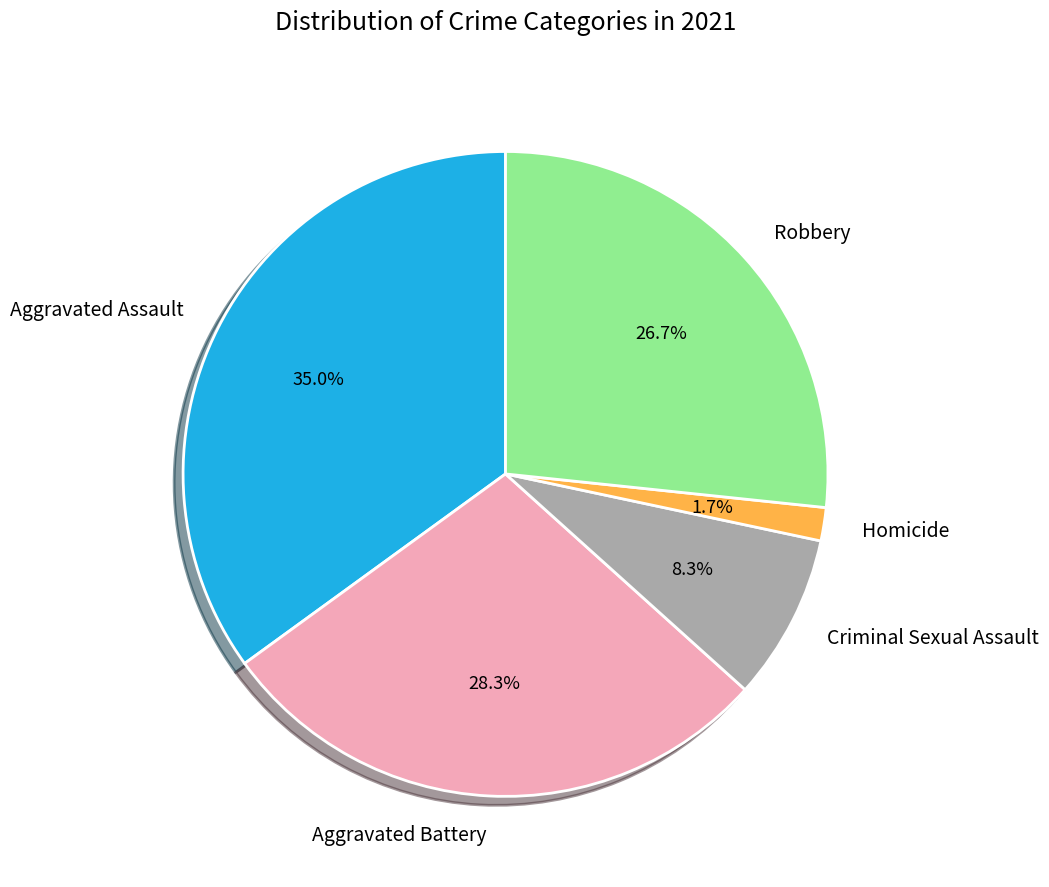

To the nearest percent, what percentage of the pie is Homicide?

2%